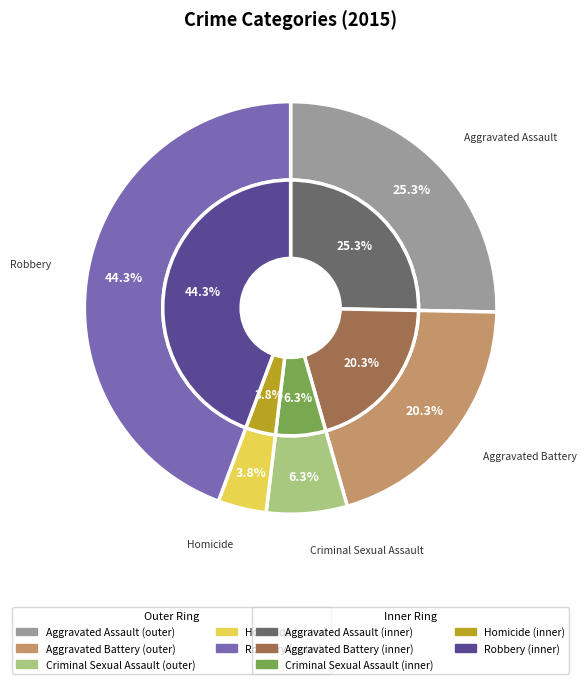

To the nearest percent, what is the average slice percentage?

20%